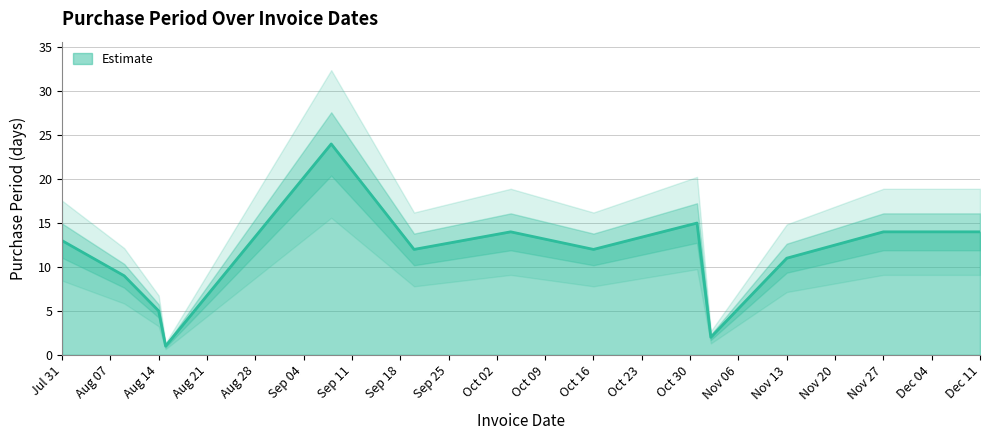

True or false: Estimate has a value of 21 at Oct 16.

False